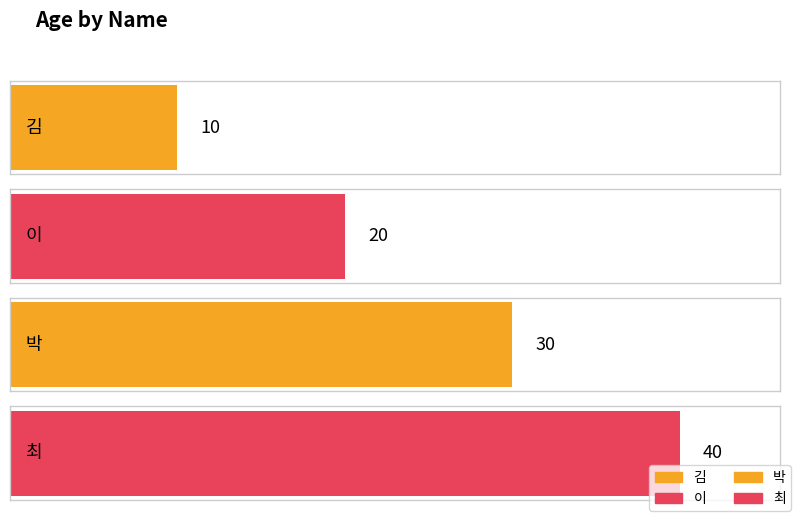

Which label corresponds to the smallest value in the chart?

김